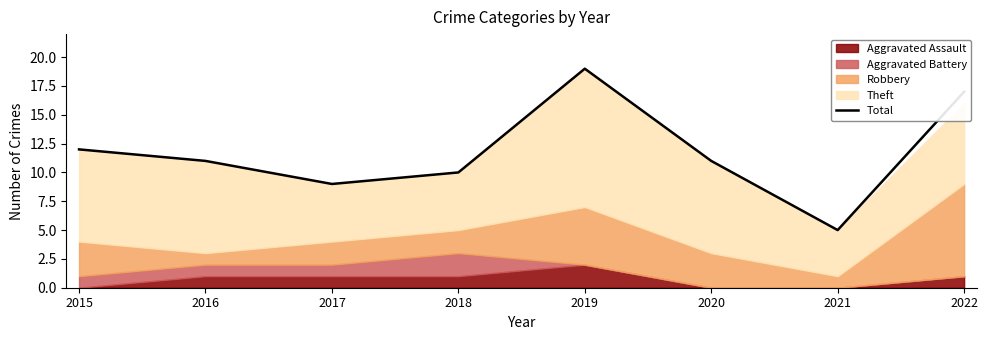

Reading left to right, what are all the values shown in this chart?

12	11	9	10	19	11	5	17